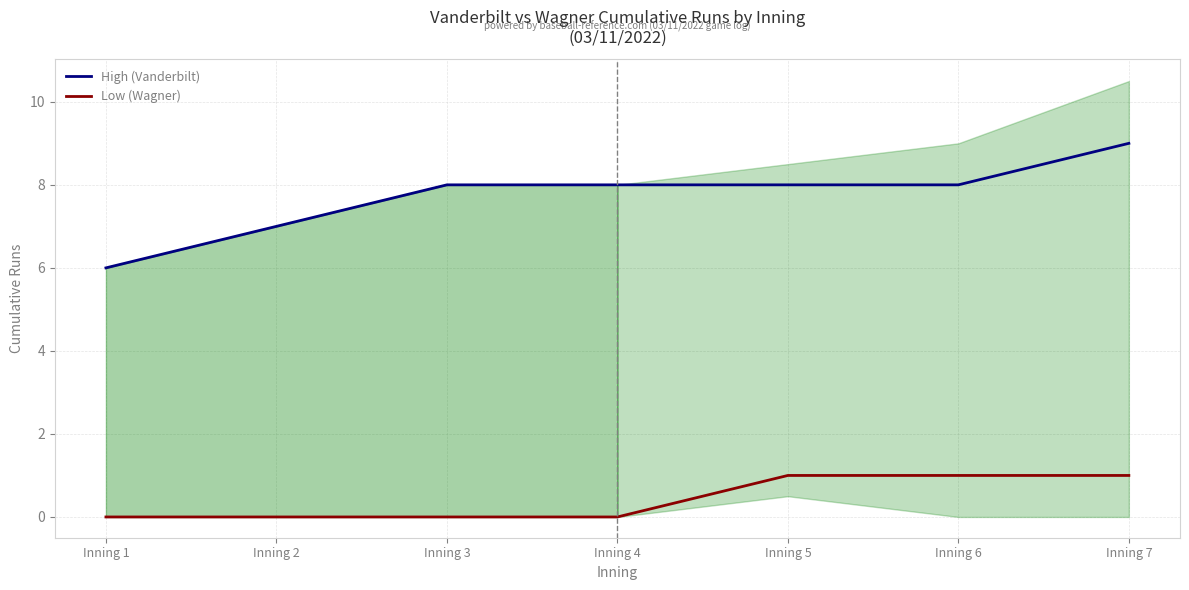

At which category is the sum across all series the highest?

Inning 7